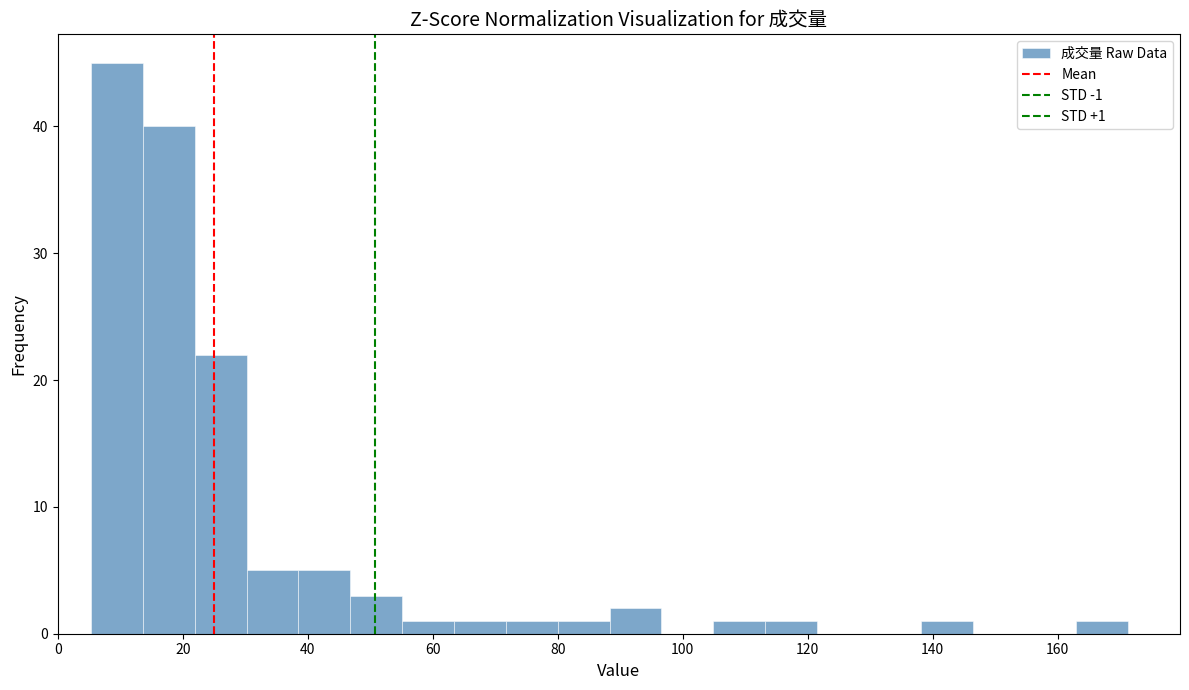

Which range on the x-axis has the tallest bar?

6 to 14